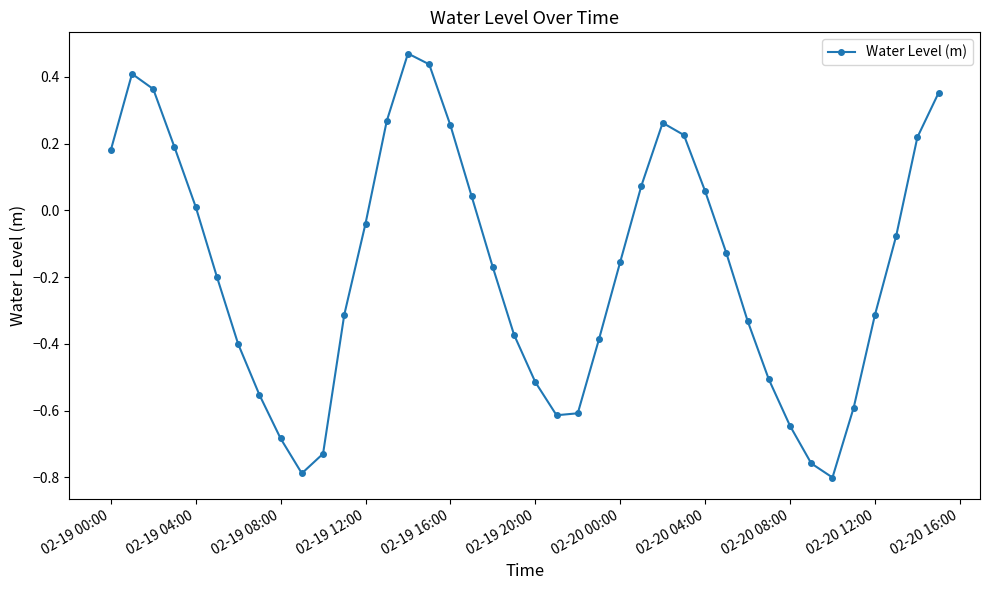

True or false: there are more than 0 points higher than both neighbors.

True